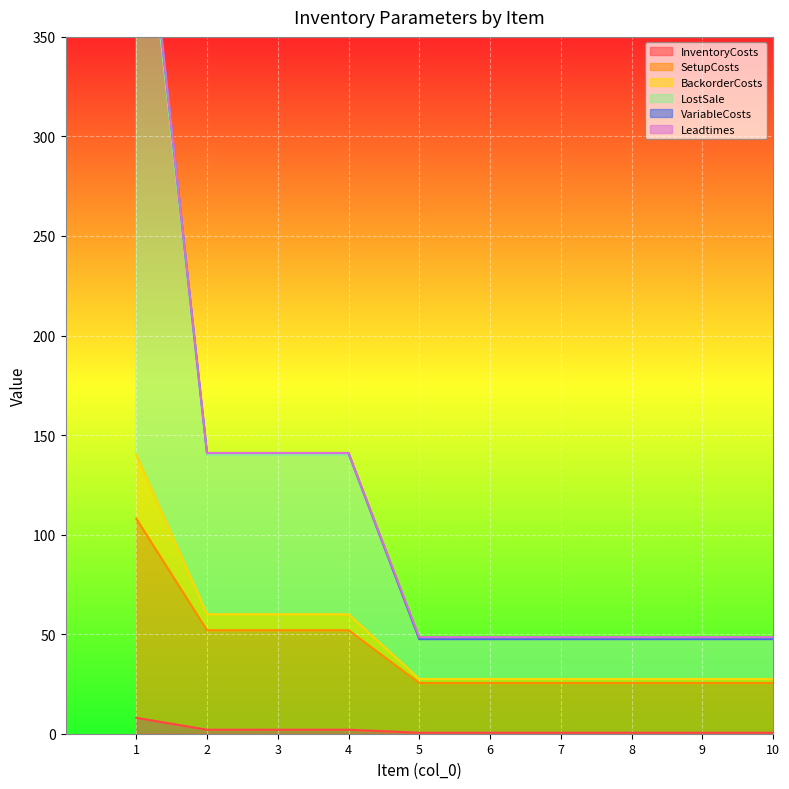

What is the highest value of the InventoryCosts series?

8.0